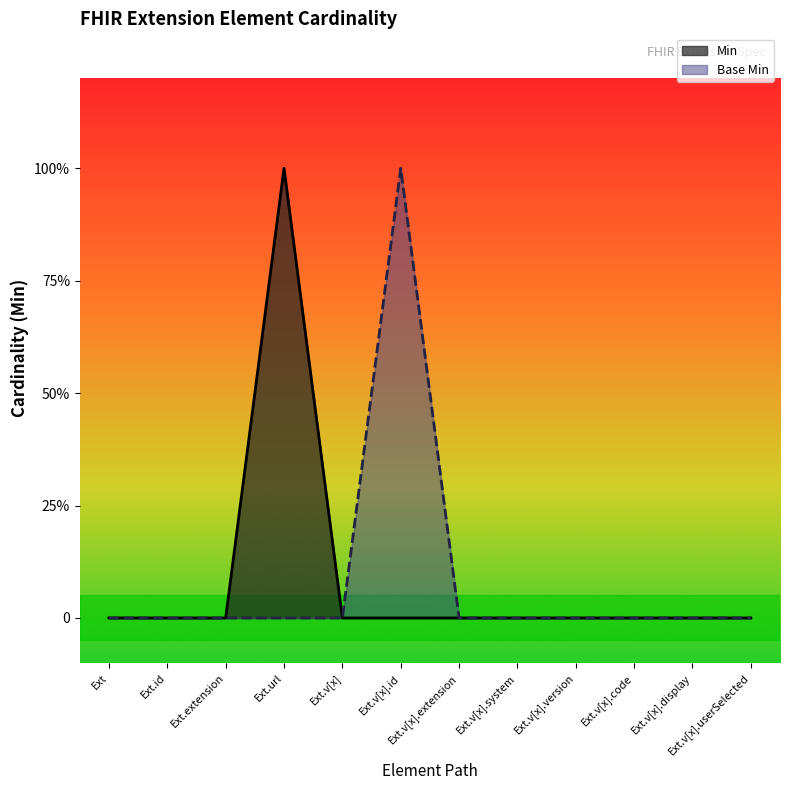

What is the difference between the maximum and minimum values in the Base Min series?

1